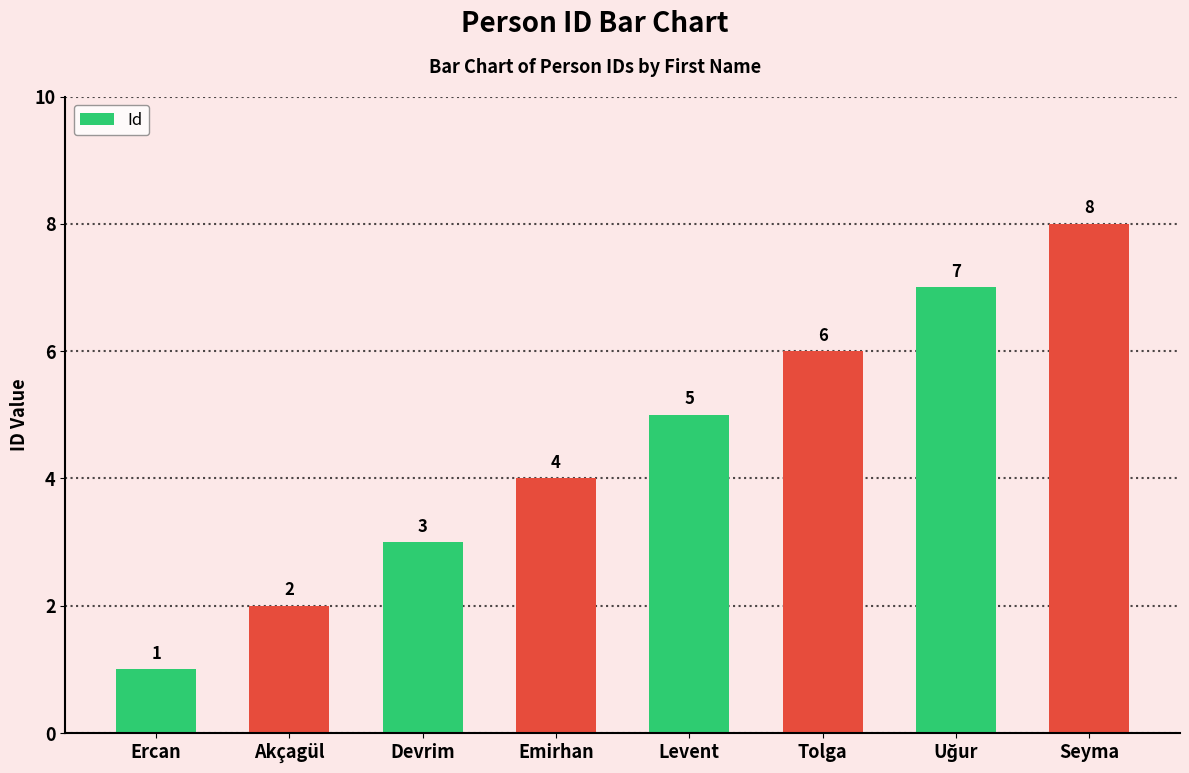

How many data points are less than 5?

4